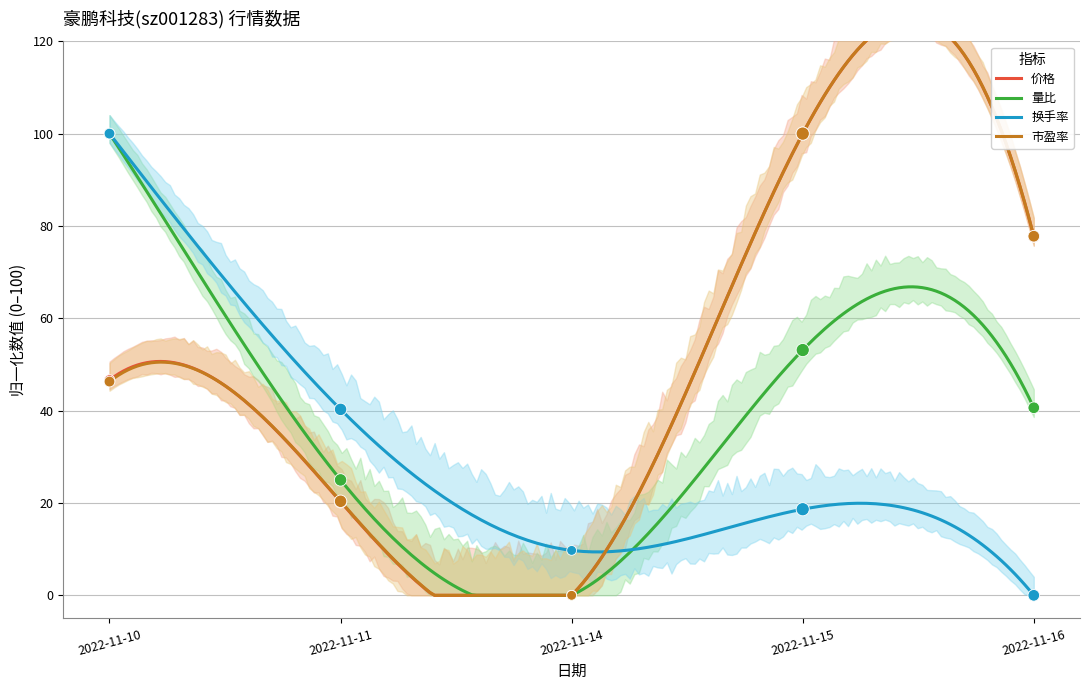

What is the total value across all series at 2022-11-15?

271.8